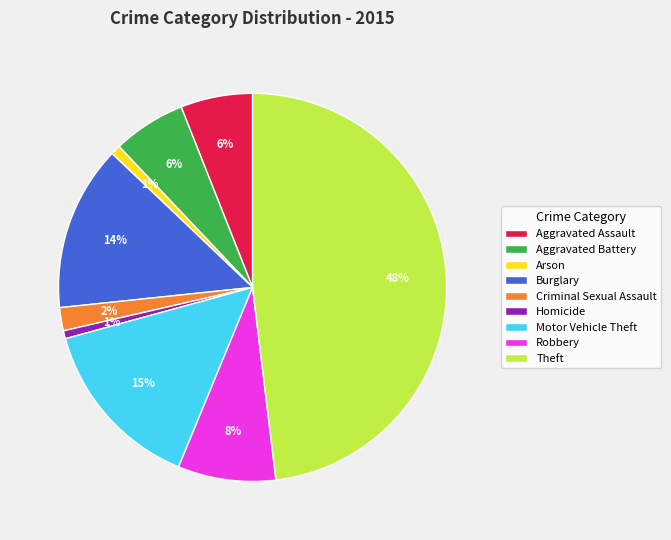

To the nearest percent, what is the difference between the largest and smallest slice percentages?

47%